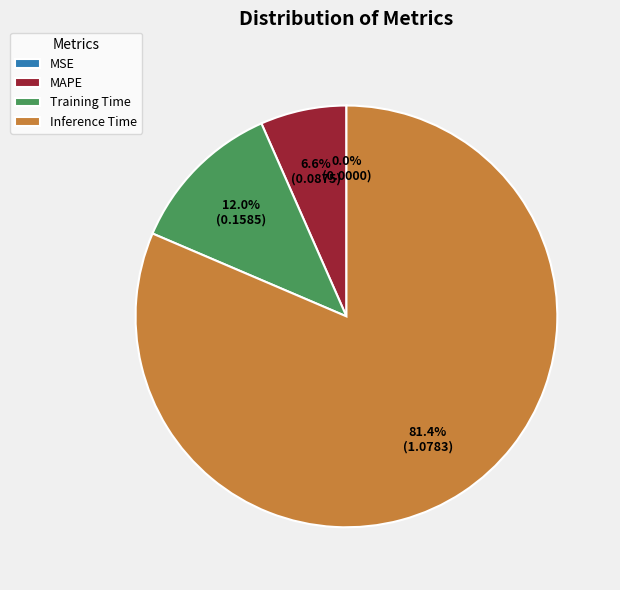

The MAPE slice represents 7% of the pie. True or false?

True